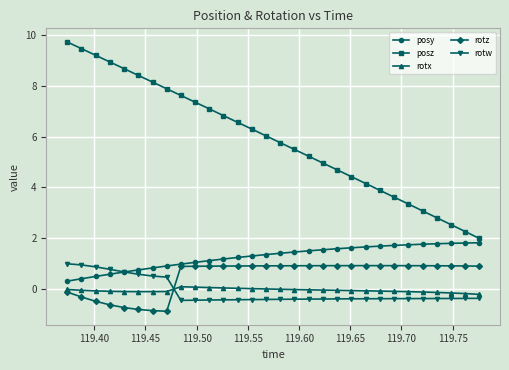

What is the maximum value for posz?

9.7